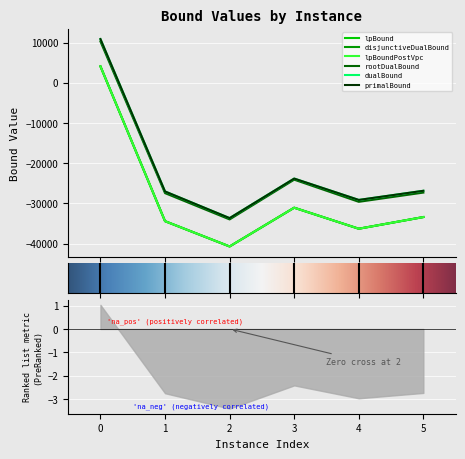

True or false: lpBoundPostVpc and primalBound intersect in this chart.

False